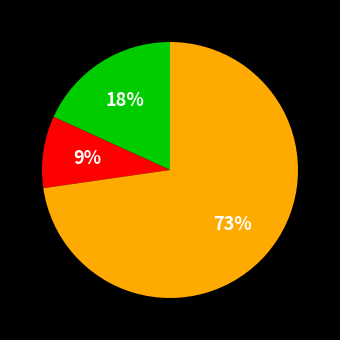

Is there a majority slice in this chart?

Yes